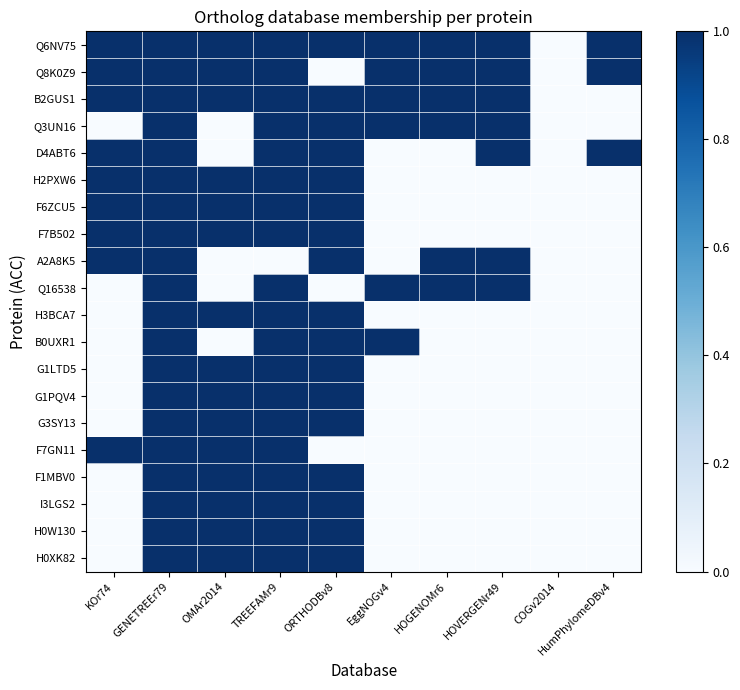

How many data points does each series have?

10